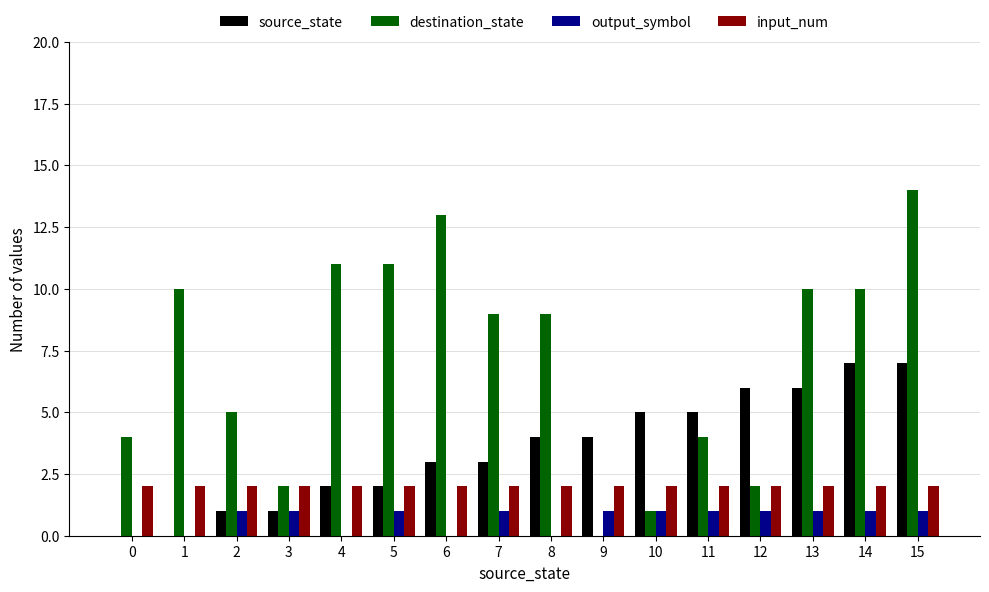

What is the average value of the output_symbol series?

1